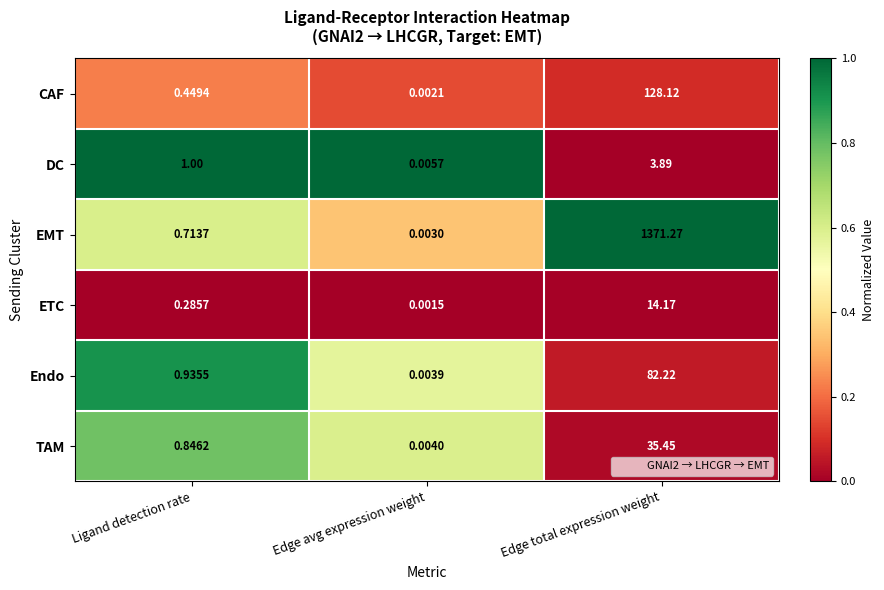

Which series has the largest range (max minus min)?

EMT